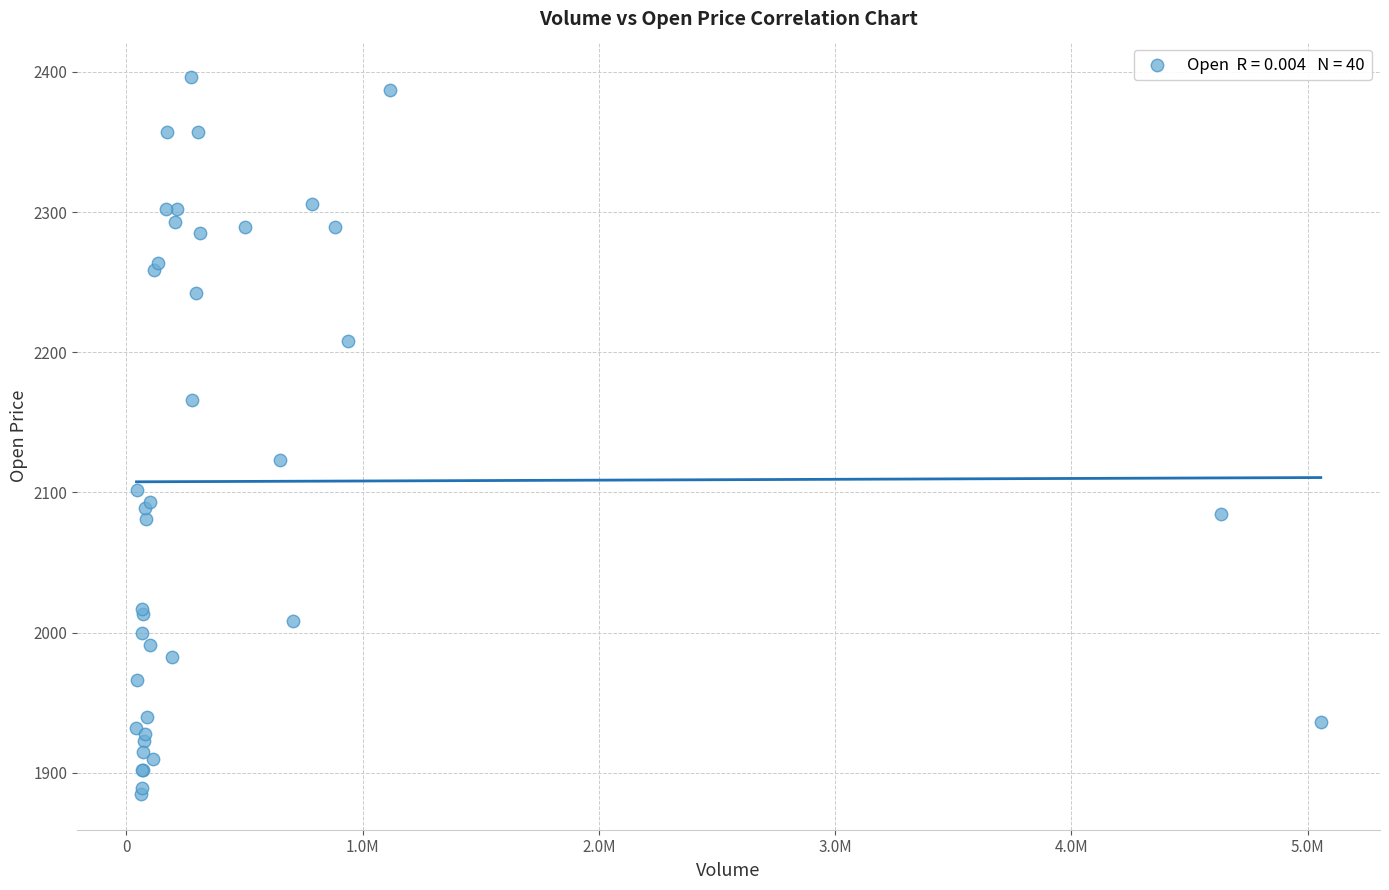

What Y value in the scatter plot is closest to 2140?

2123